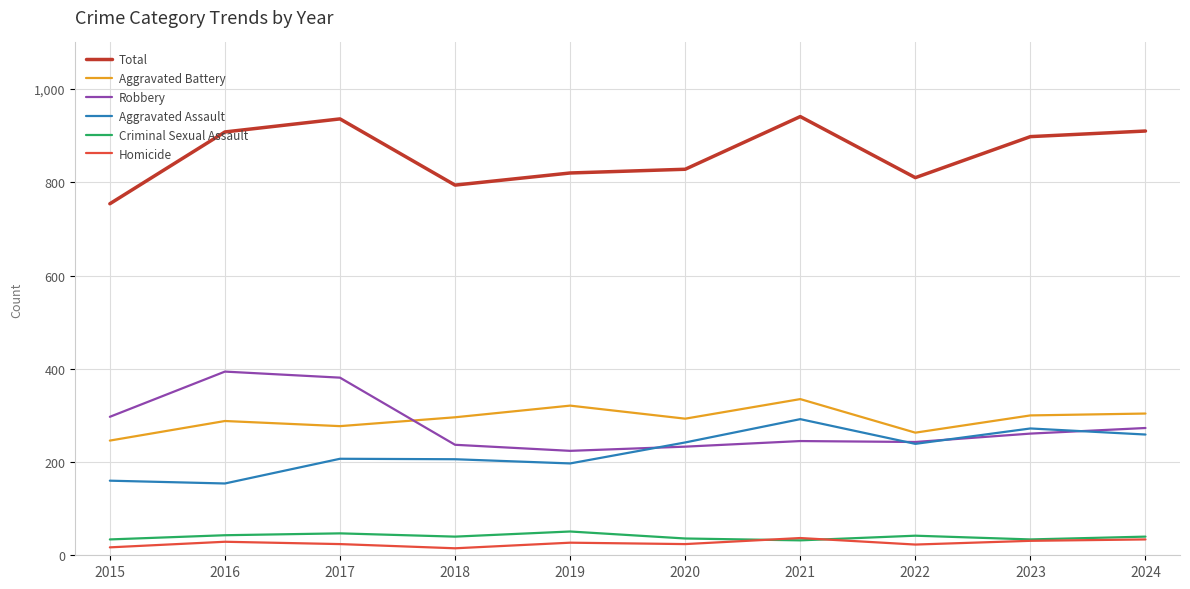

At which label is Robbery closest to 309?

2015